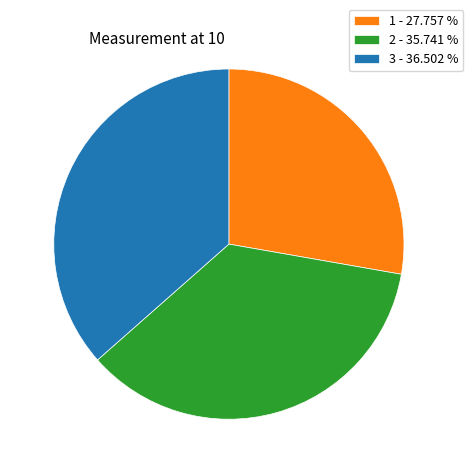

Approximately how many times larger is the value at 2 - 35.741 % compared to 3 - 36.502 %?

1.0